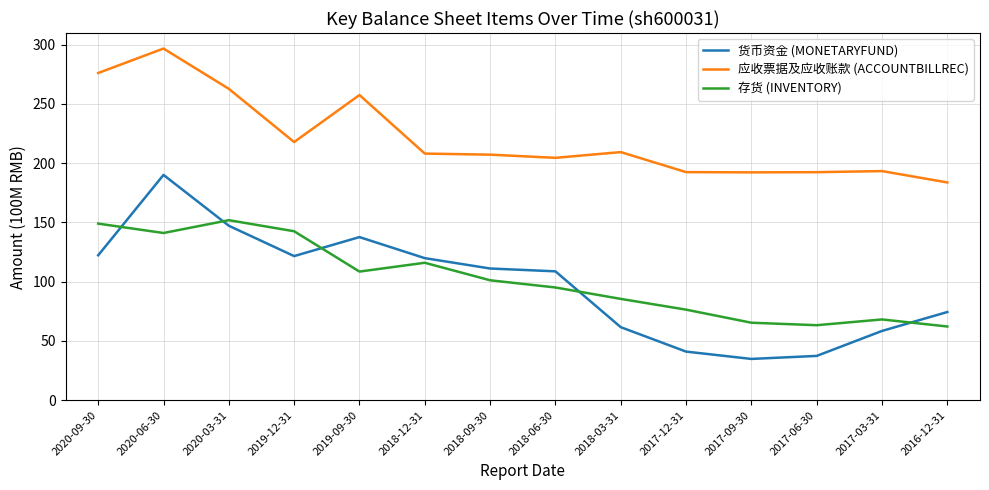

Rank the series by their maximum value, from highest to lowest.

应收票据及应收账款 (ACCOUNTBILLREC), 货币资金 (MONETARYFUND), 存货 (INVENTORY)